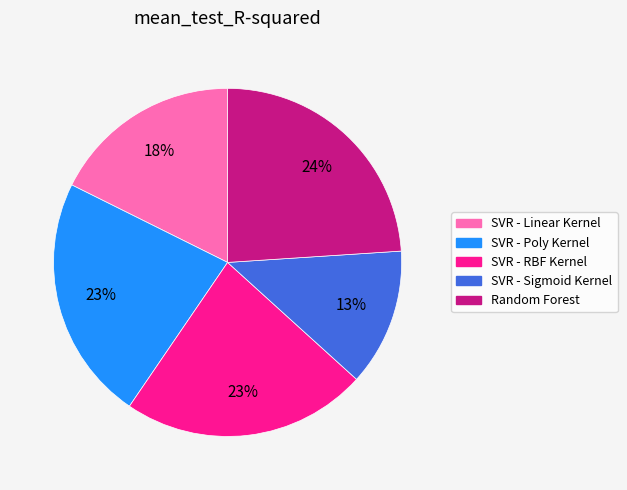

Which slice is the largest?

Random Forest